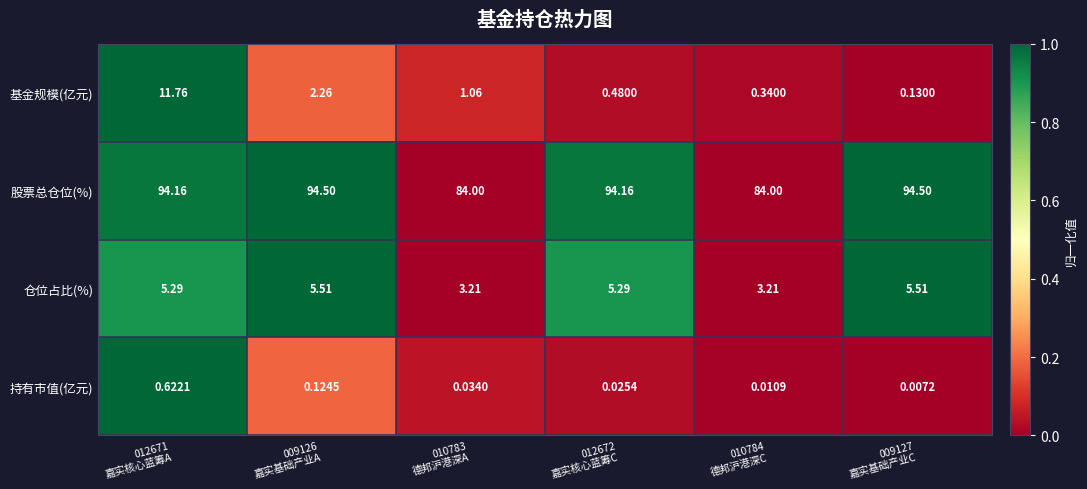

How many values in the 基金规模(亿元) series are below 1?

3